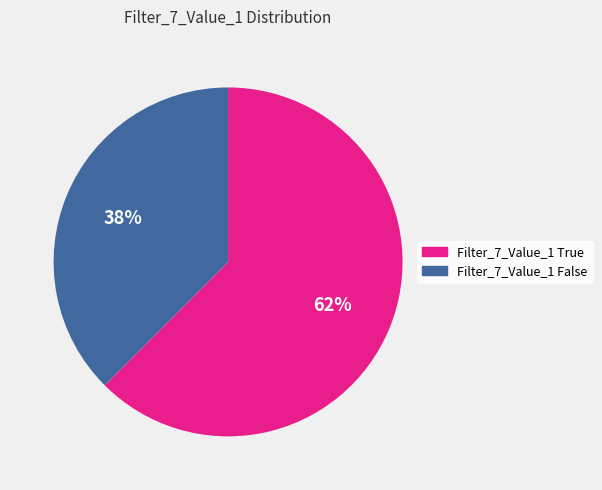

Is it true that Filter_7_Value_1 True is 51% of the pie?

False